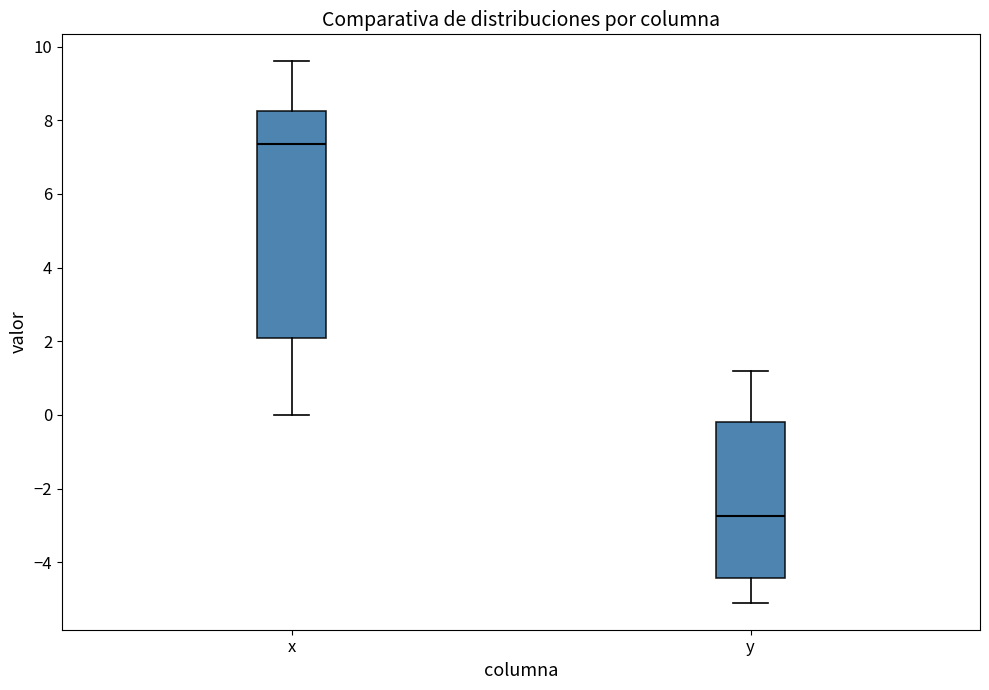

Reading left to right, transcribe this box plot: for each box, give where its median line is, the range the box spans, and where its two whiskers end, as read against the y-axis. The values are not printed on the chart, so give them approximately, as read against the axis.

x: median 7.4, box 2.0 to 8.2, whiskers 0.0 to 9.6
y: median -2.8, box -4.4 to -0.2, whiskers -5.0 to 1.2